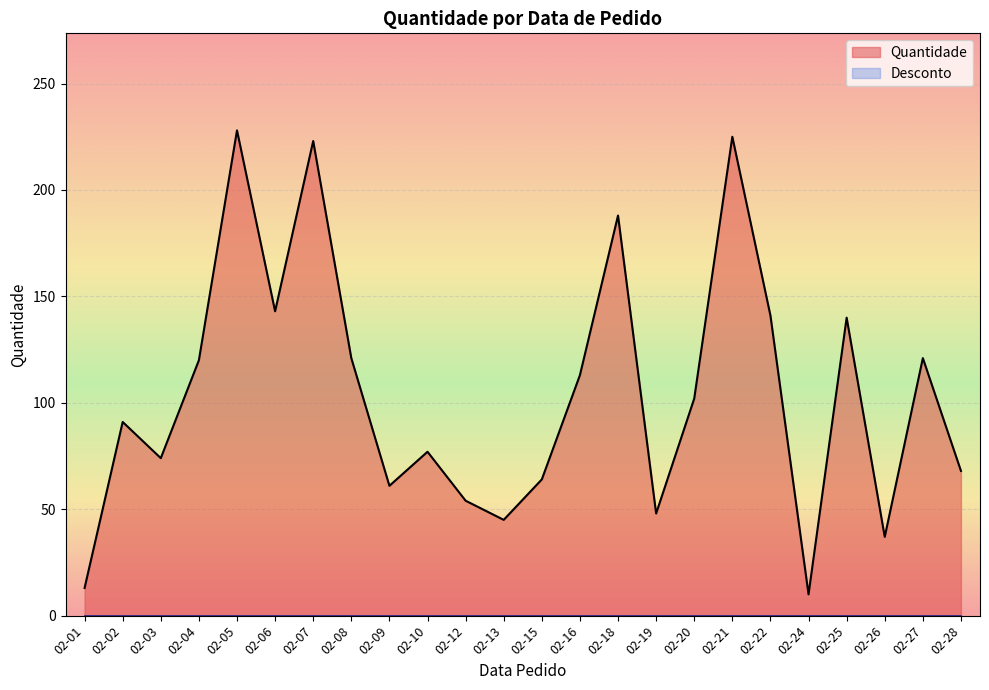

What are all the series names shown in the legend?

Quantidade, Desconto